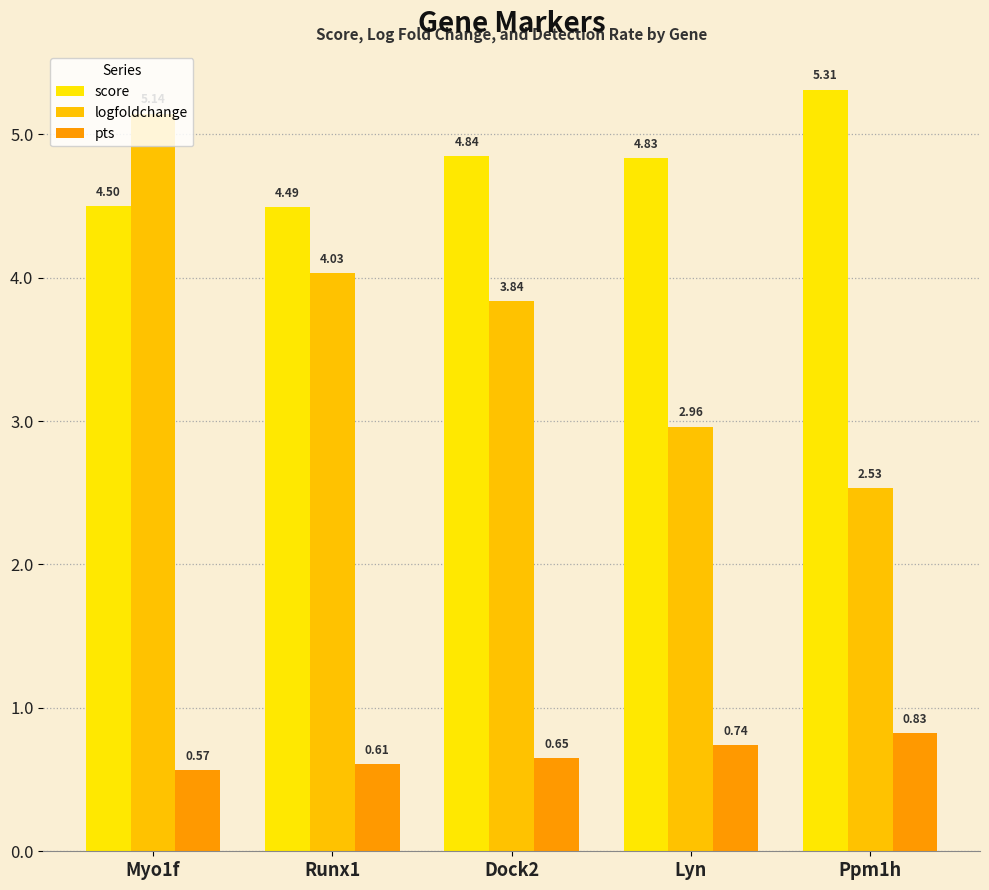

List the labels in order of score value, largest first.

Ppm1h, Dock2, Lyn, Myo1f, Runx1